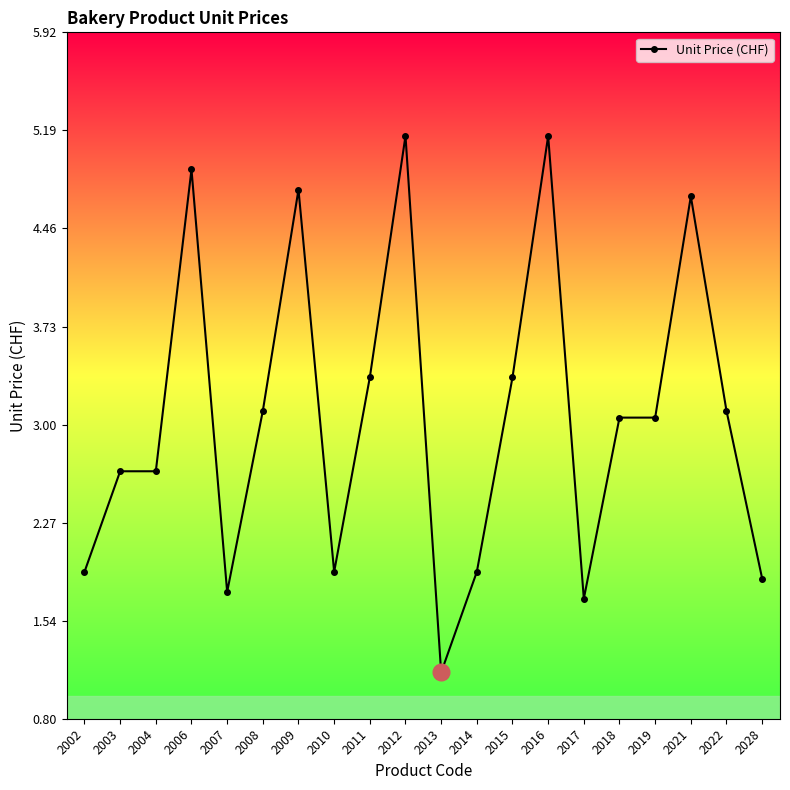

Does the chart display data point markers on the line(s)?

Yes